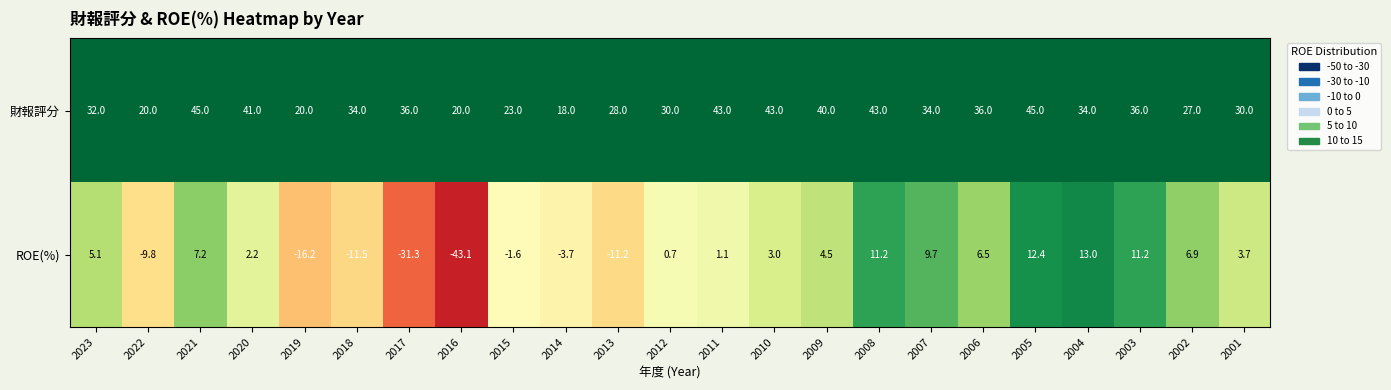

What is the sum of all 財報評分 values?

758.0